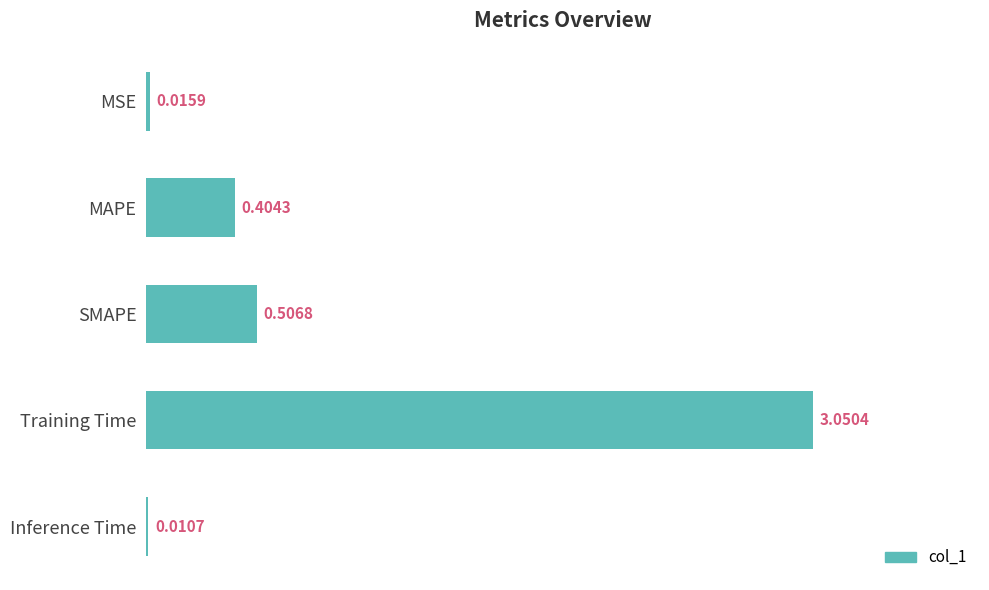

Which has a higher value, MSE or MAPE?

MAPE